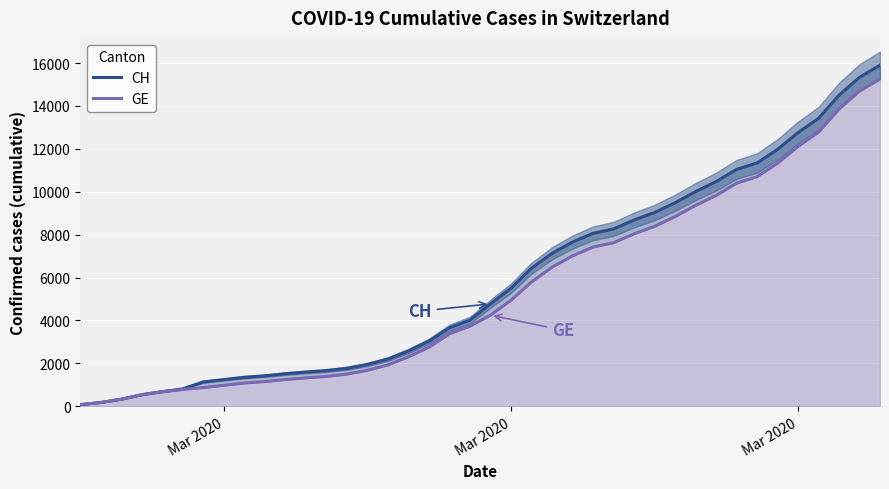

Where does the CH series first go above 4775?

Mar 2020